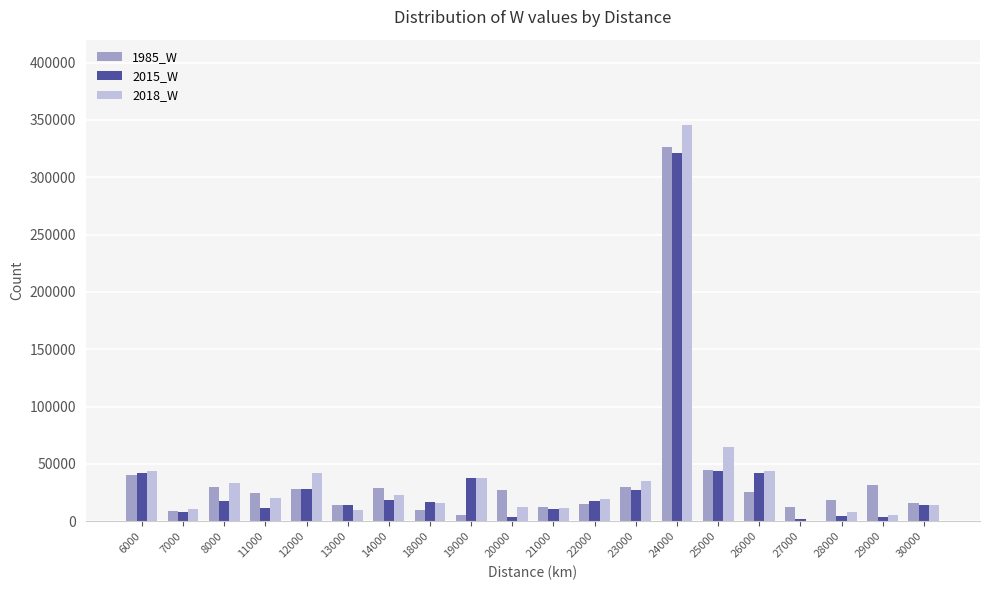

Where does the 2015_W series first go above 17685?

6000